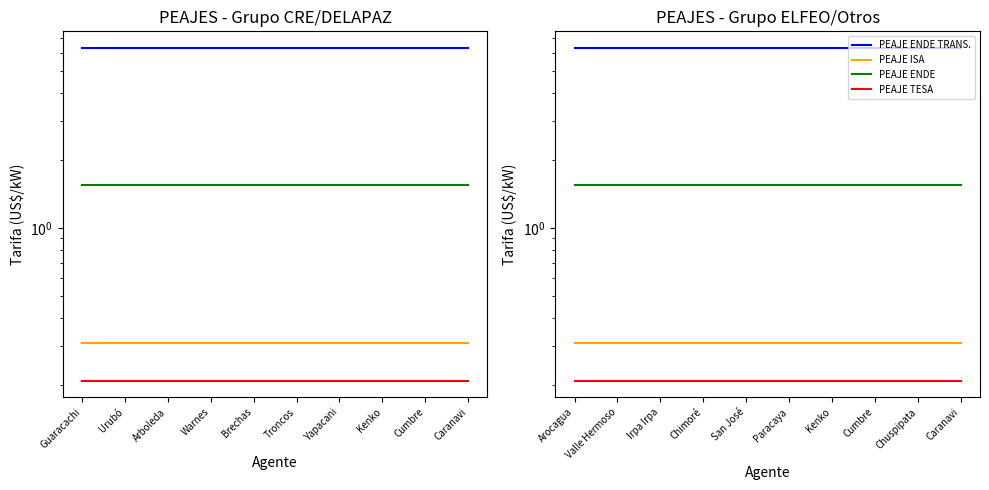

How many lines are shown in the chart?

4